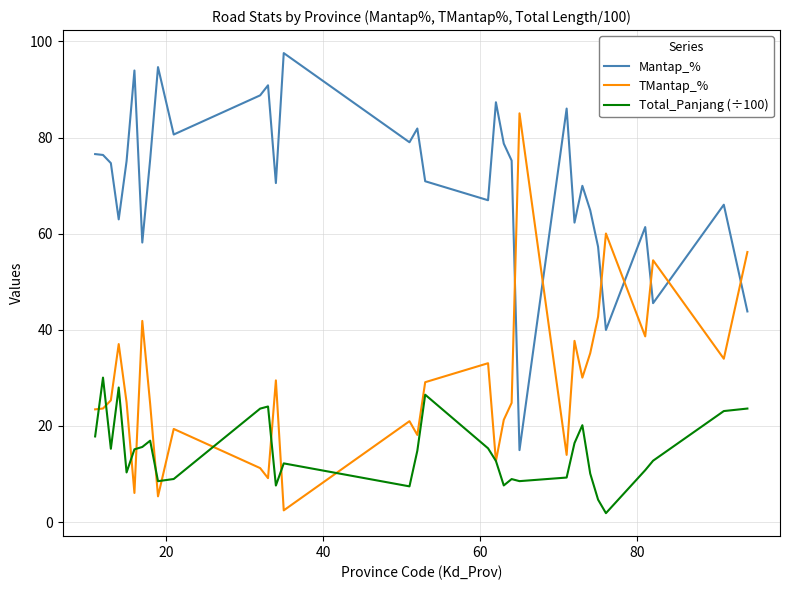

After their last crossing, which series has the higher values: TMantap_% or Total_Panjang (÷100)?

TMantap_%